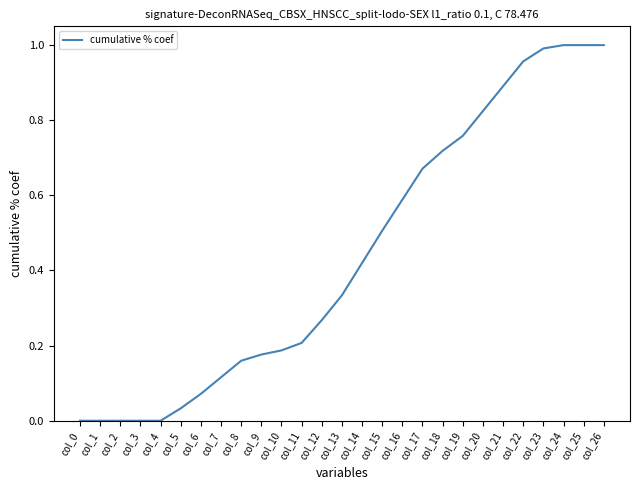

What is the change in value from col_18 to col_24?

+0.3